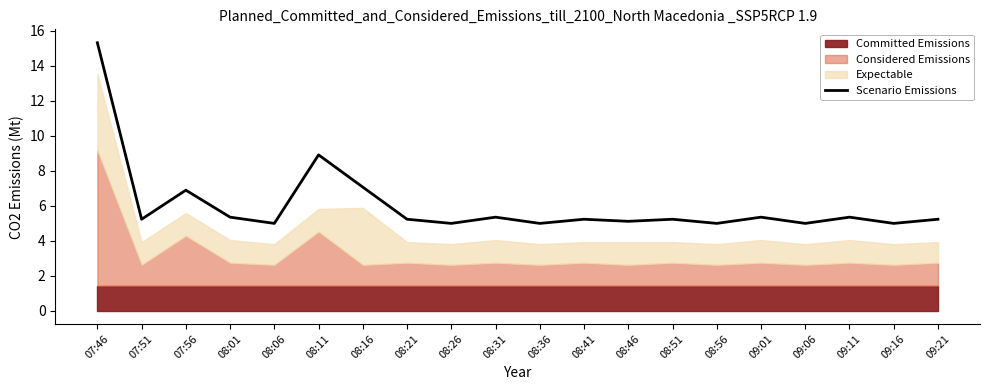

What is the maximum value for Scenario Emissions?

15.3